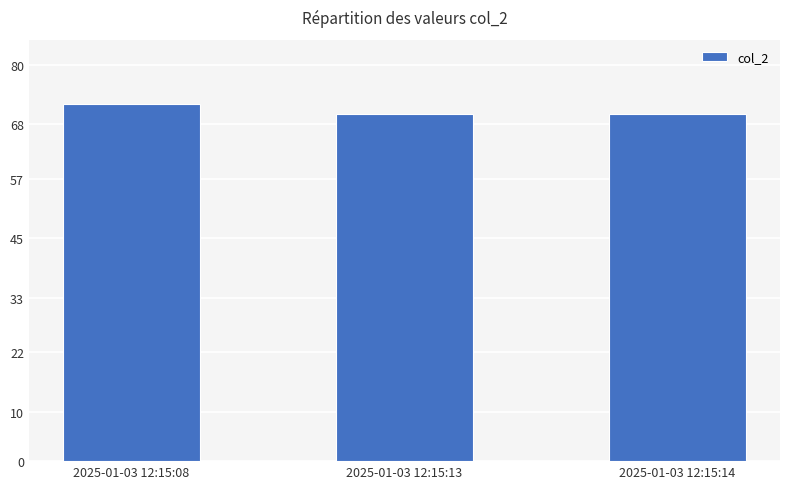

Which category has the highest value across all series?

2025-01-03 12:15:08